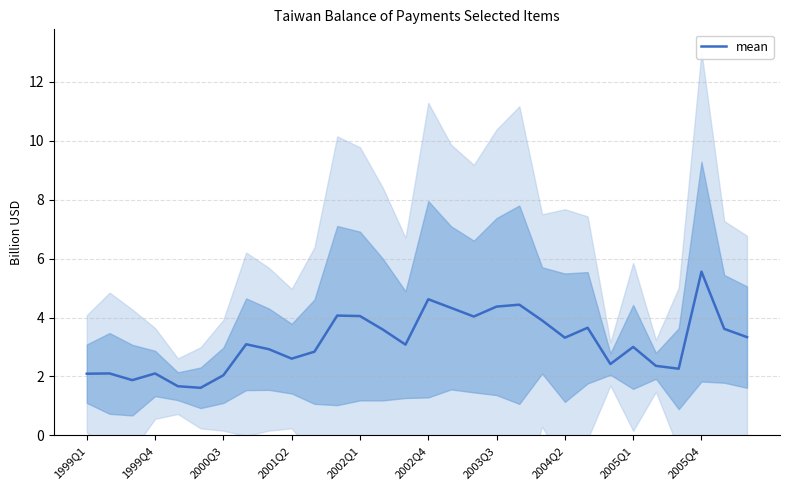

What is the maximum value for mean?

5.6